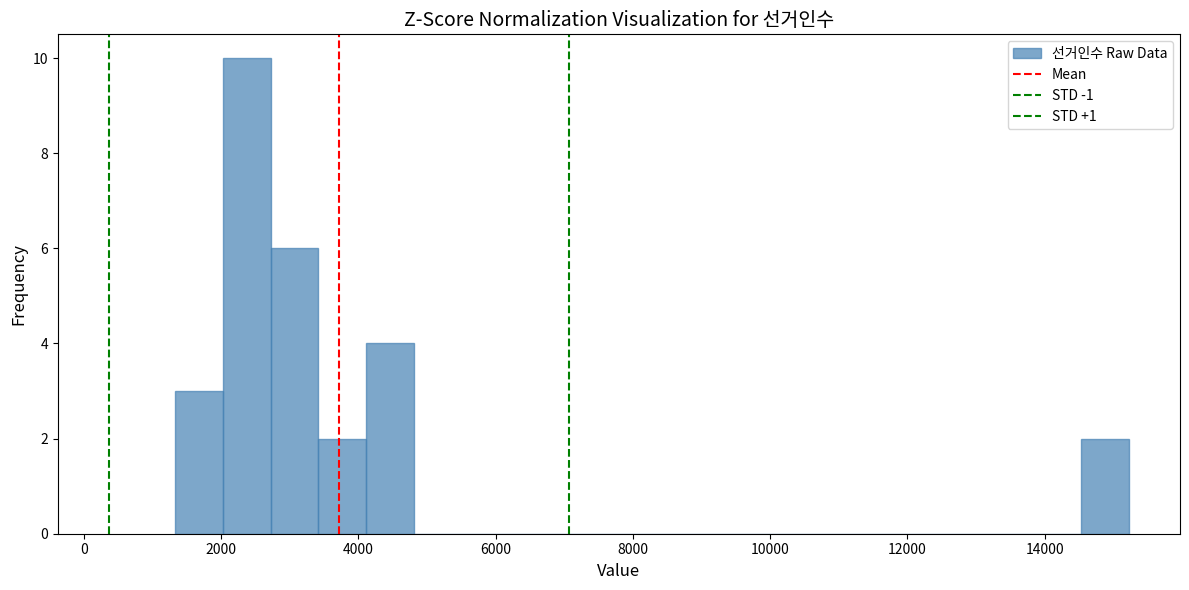

Read against the x-axis, roughly where is the centre of the tallest bar?

2400